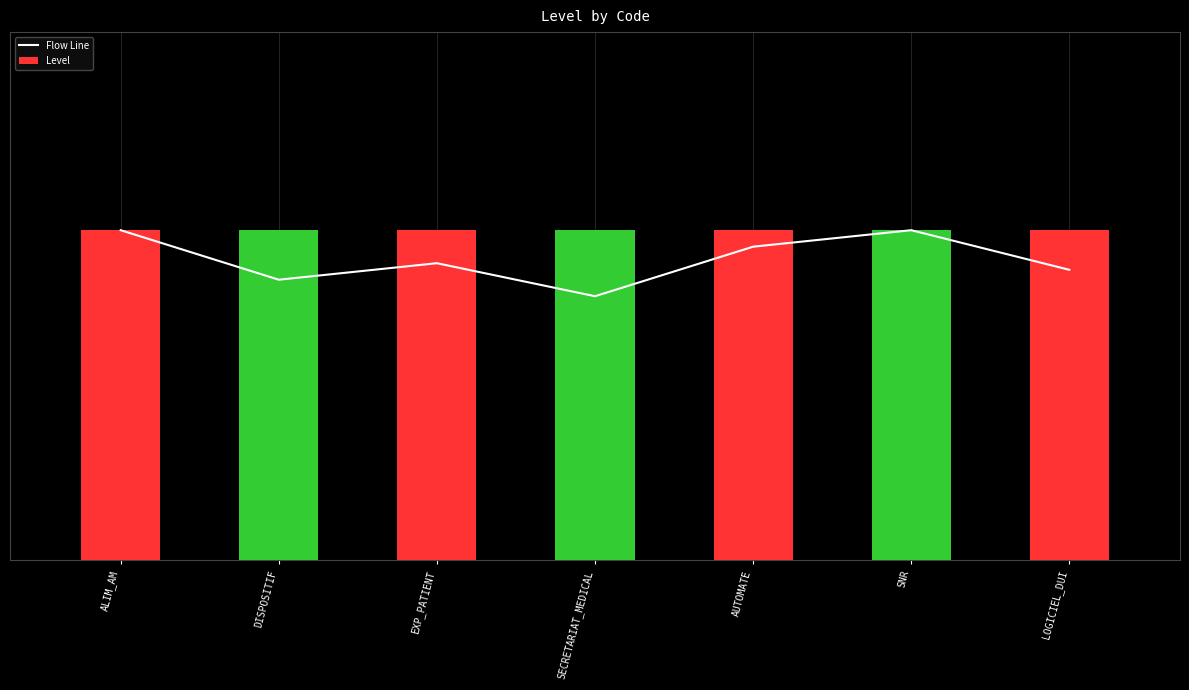

Reading left to right, what are all the values shown in this chart?

Flow Line: ALIM_AM=1.0	DISPOSITIF=0.8	EXP_PATIENT=0.9	SECRETARIAT_MEDICAL=0.8	AUTOMATE=0.9	SNR=1.0	LOGICIEL_DUI=0.9
Level: ALIM_AM=1.0	DISPOSITIF=1.0	EXP_PATIENT=1.0	SECRETARIAT_MEDICAL=1.0	AUTOMATE=1.0	SNR=1.0	LOGICIEL_DUI=1.0